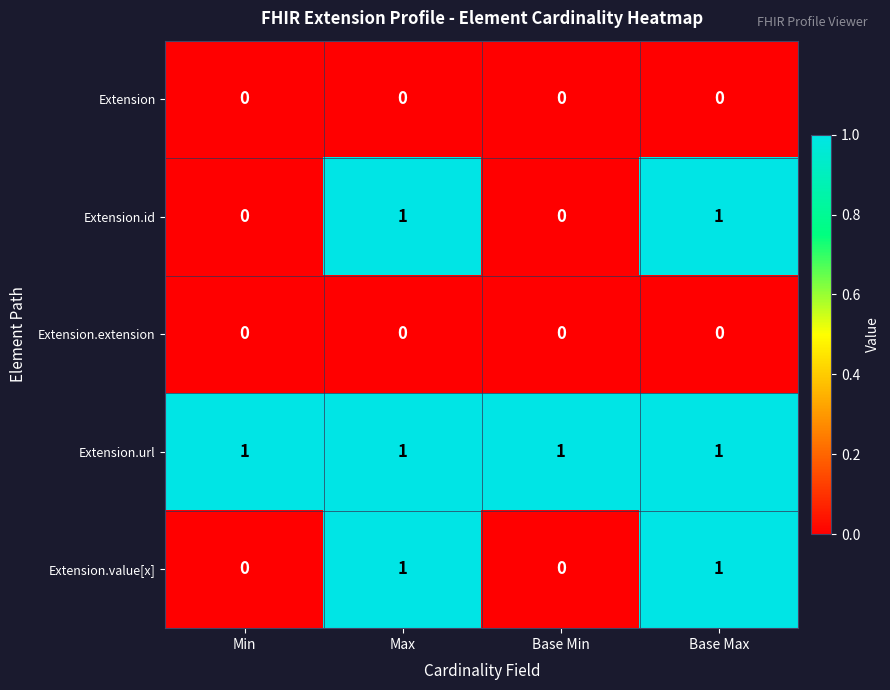

Is the value of Extension at Max greater than the value of Extension.url at Base Max?

No